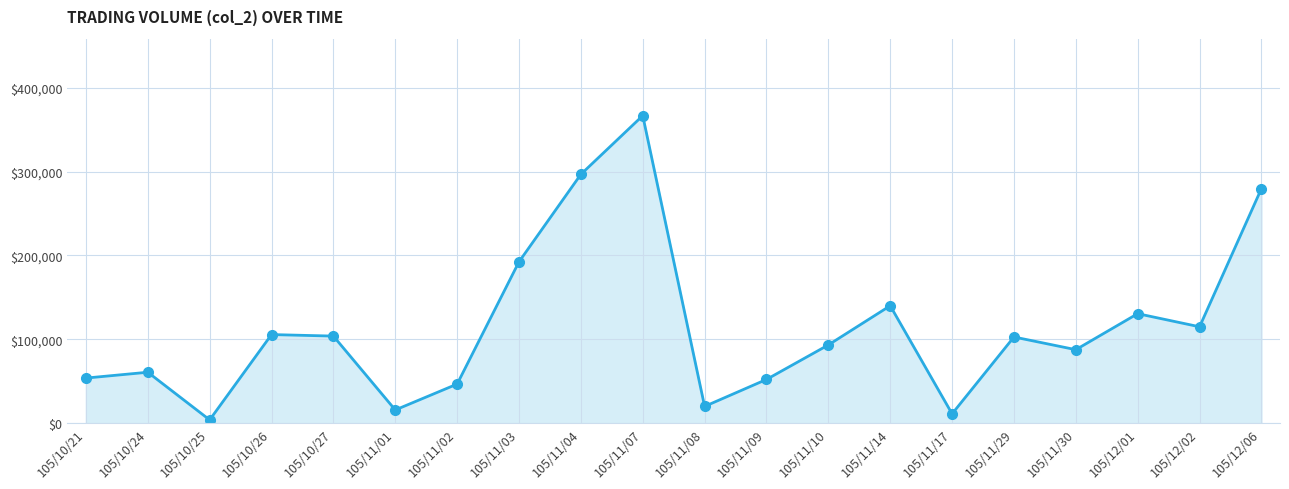

At which label does the data first exceed 102930?

105/10/26